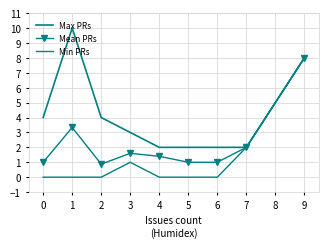

What is the average value of the Mean PRs series?

2.2